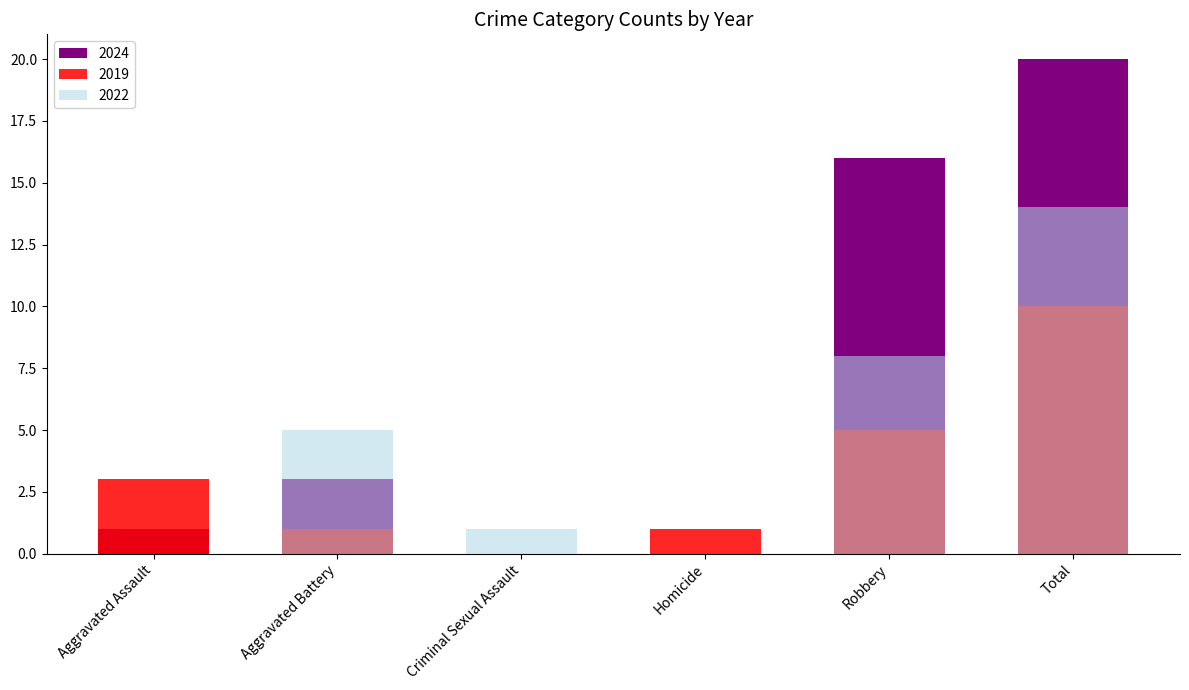

Reading right to left, what are all the values shown in this chart?

2019: Total=10	Robbery=5	Homicide=1	Criminal Sexual Assault=0	Aggravated Battery=1	Aggravated Assault=3
2021: Total=20	Robbery=16	Homicide=0	Criminal Sexual Assault=0	Aggravated Battery=3	Aggravated Assault=1
2022: Total=14	Robbery=8	Homicide=0	Criminal Sexual Assault=1	Aggravated Battery=5	Aggravated Assault=0